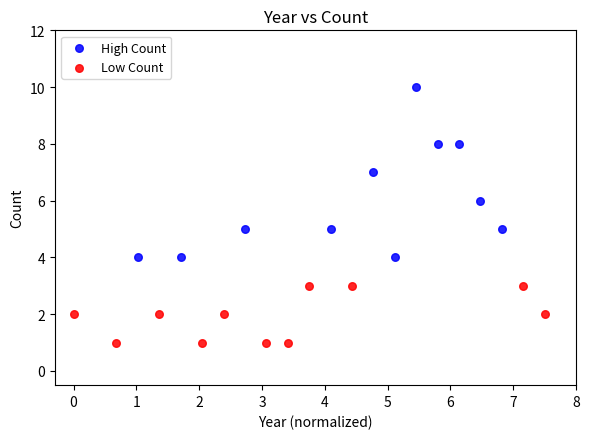

Which series contains the highest Y value?

High Count